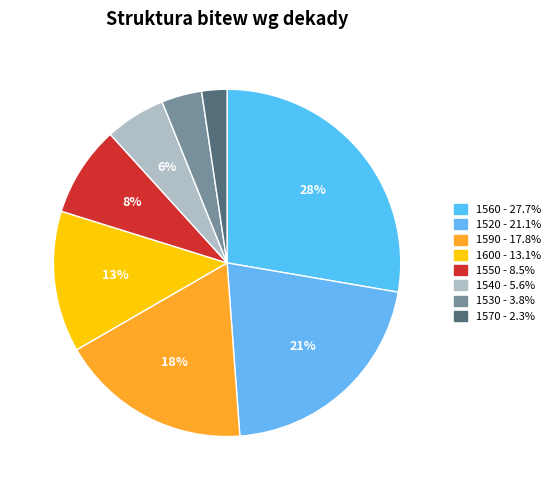

Is the sum of 1560 and 1550 greater than half?

No